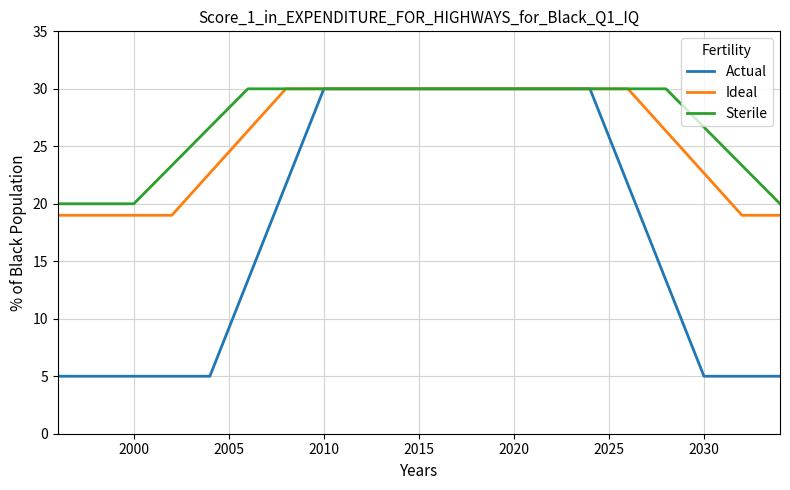

Does the chart display data point markers on the line(s)?

No